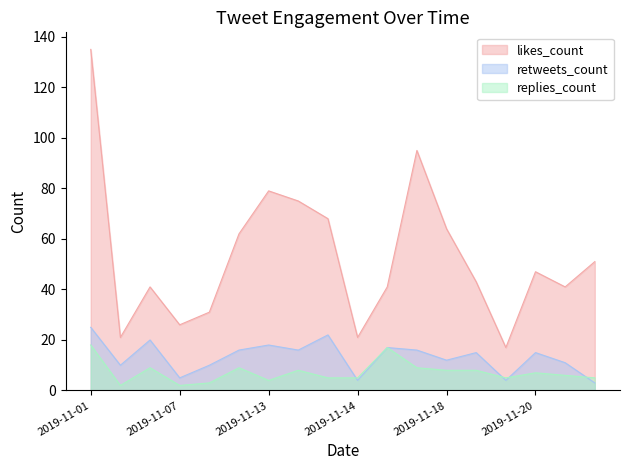

True or false: replies_count and likes_count cross at least once.

False